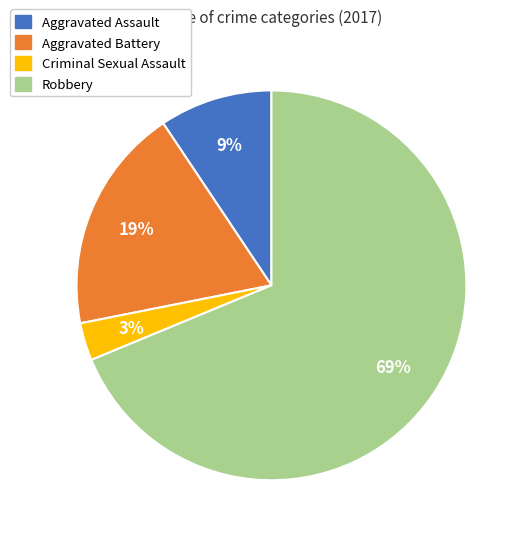

Do Robbery and Aggravated Assault together represent more than half of the pie?

Yes